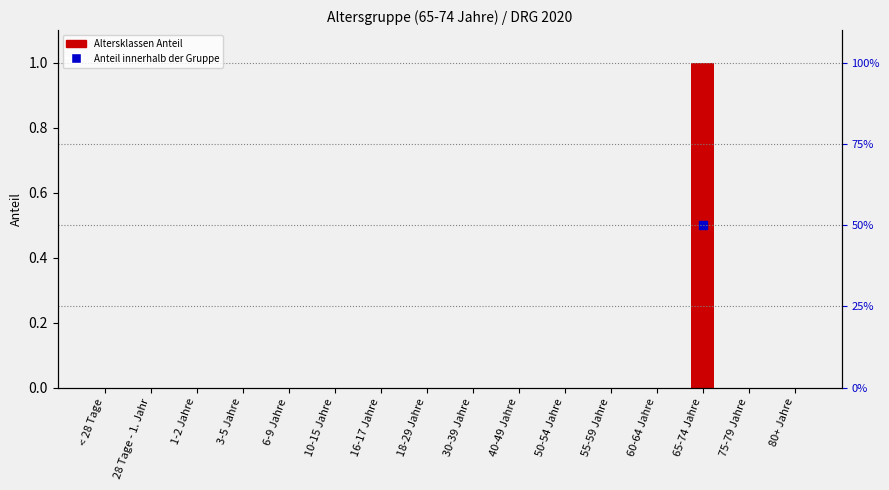

Does the chart contain stacked bars?

No